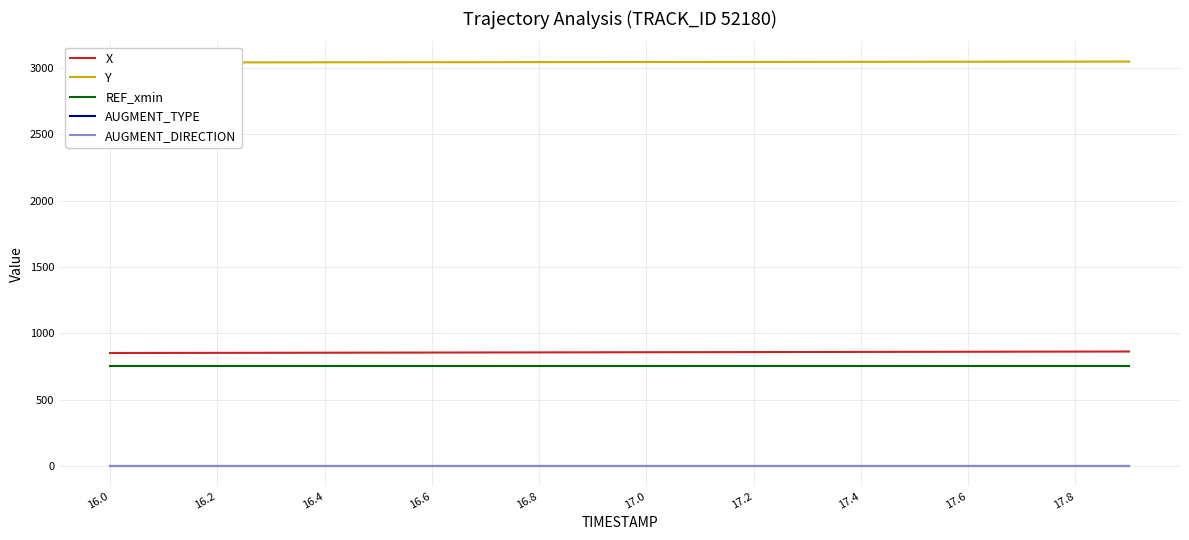

What is the value of the Y point at the 9th from the left?

3045.0